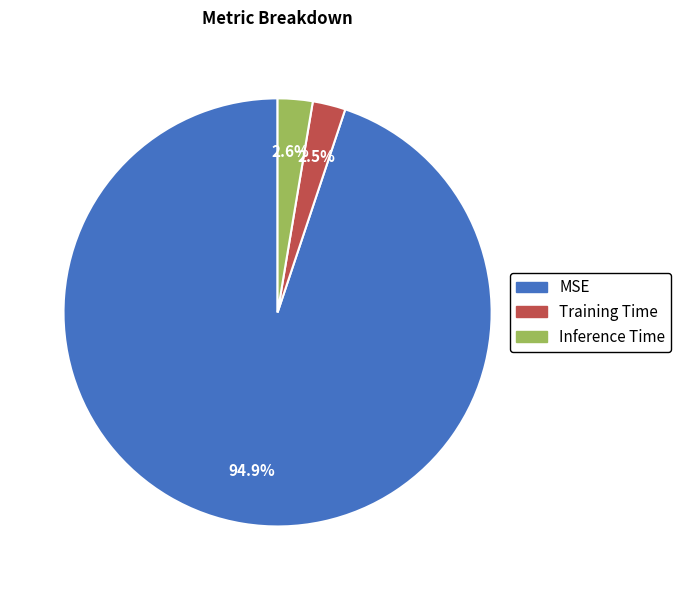

Between Inference Time and MSE, which is larger?

MSE